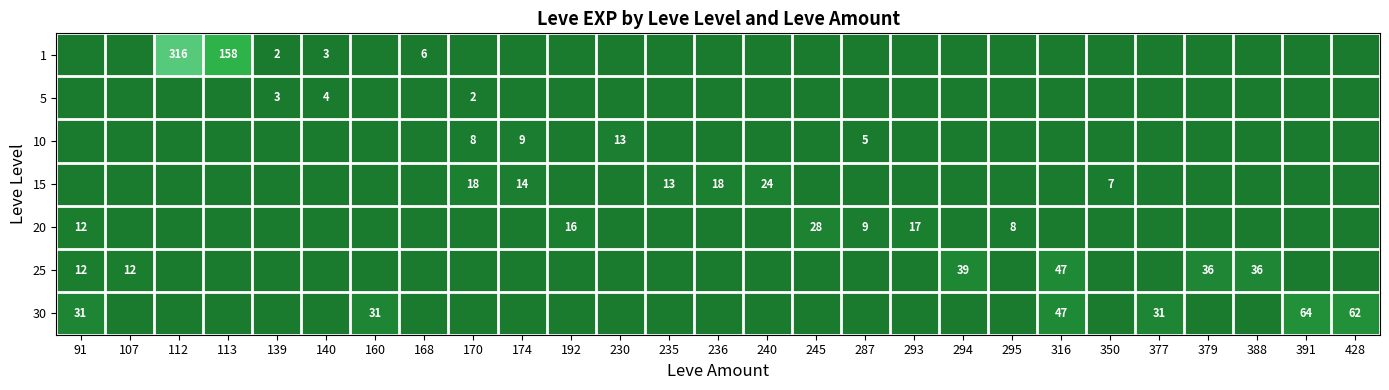

Rank the series at 192 from highest to lowest value.

20, 1, 5, 10, 15, 25, 30